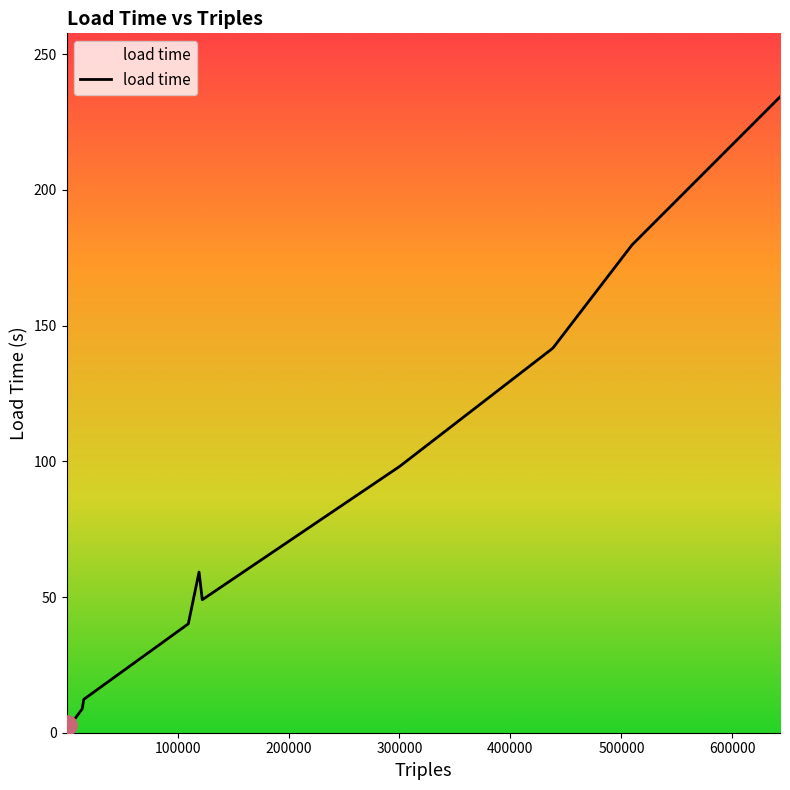

What is the difference between the maximum and minimum values?

231.3